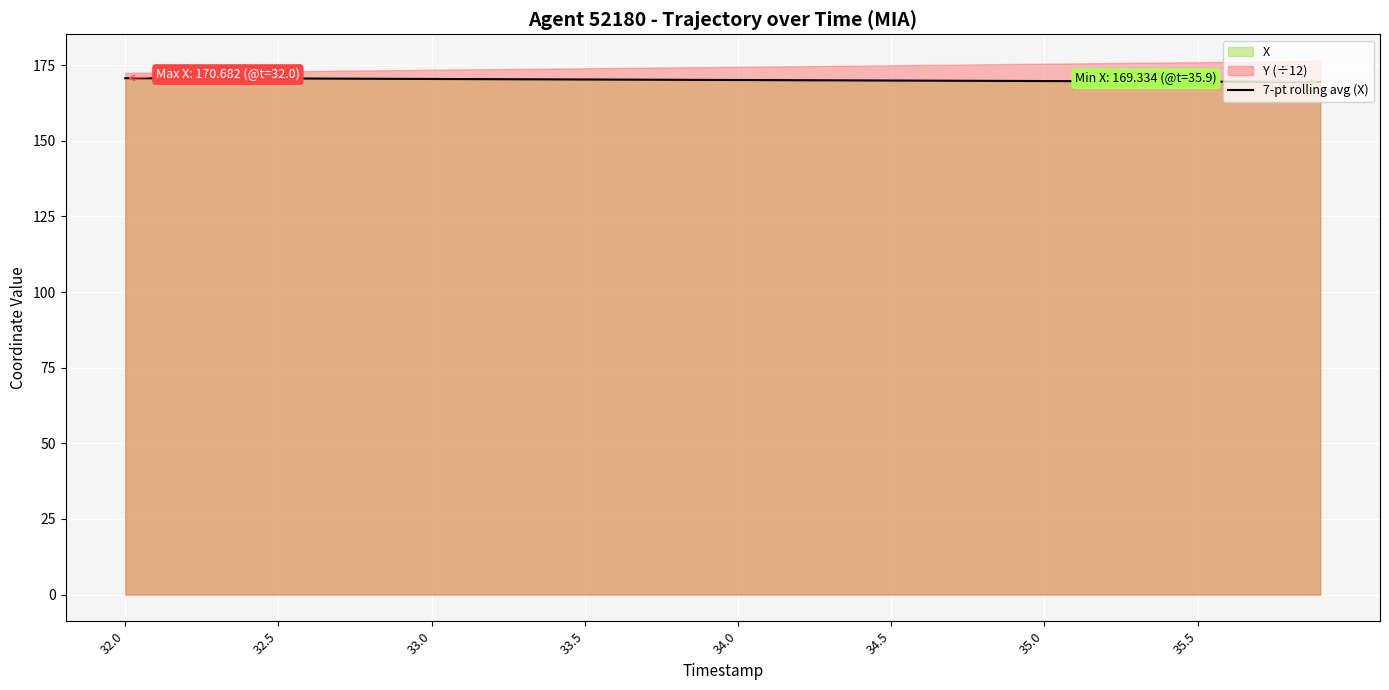

How many values exceed 170?

23